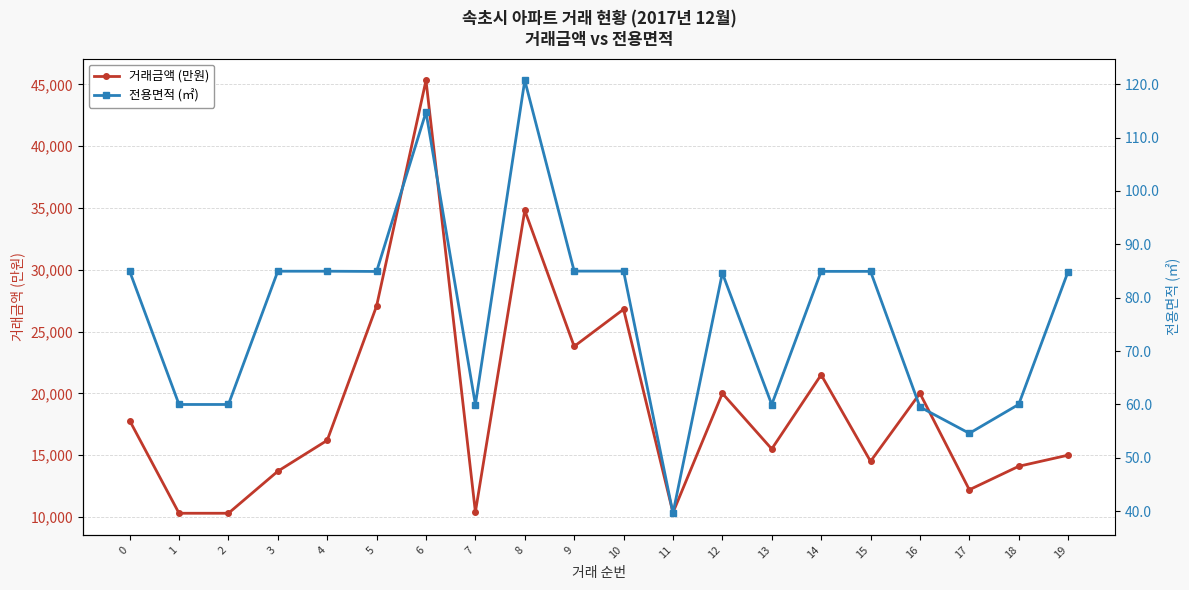

In 전용면적 (㎡), how many points are lower than both neighbors (excluding endpoints)?

5